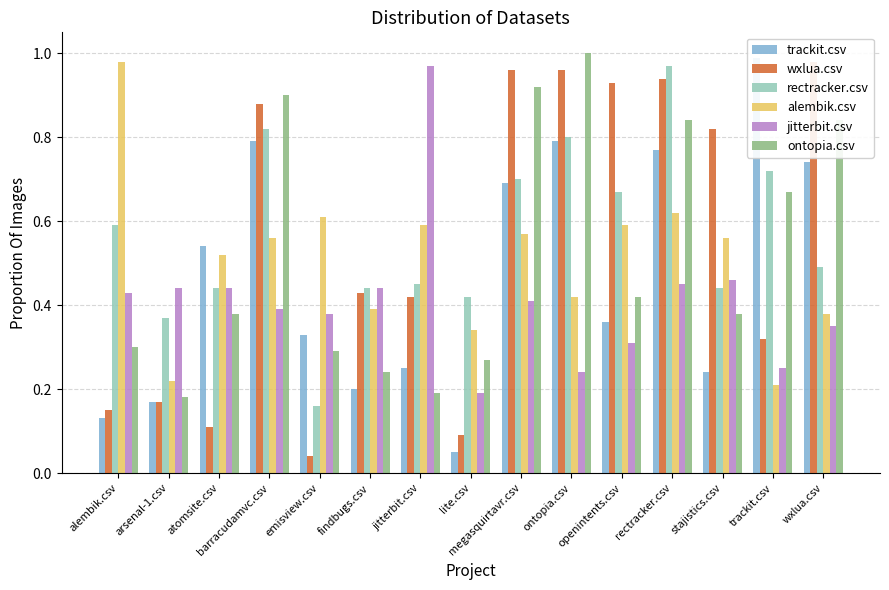

Which series changed the most between alembik.csv and openintents.csv?

wxlua.csv